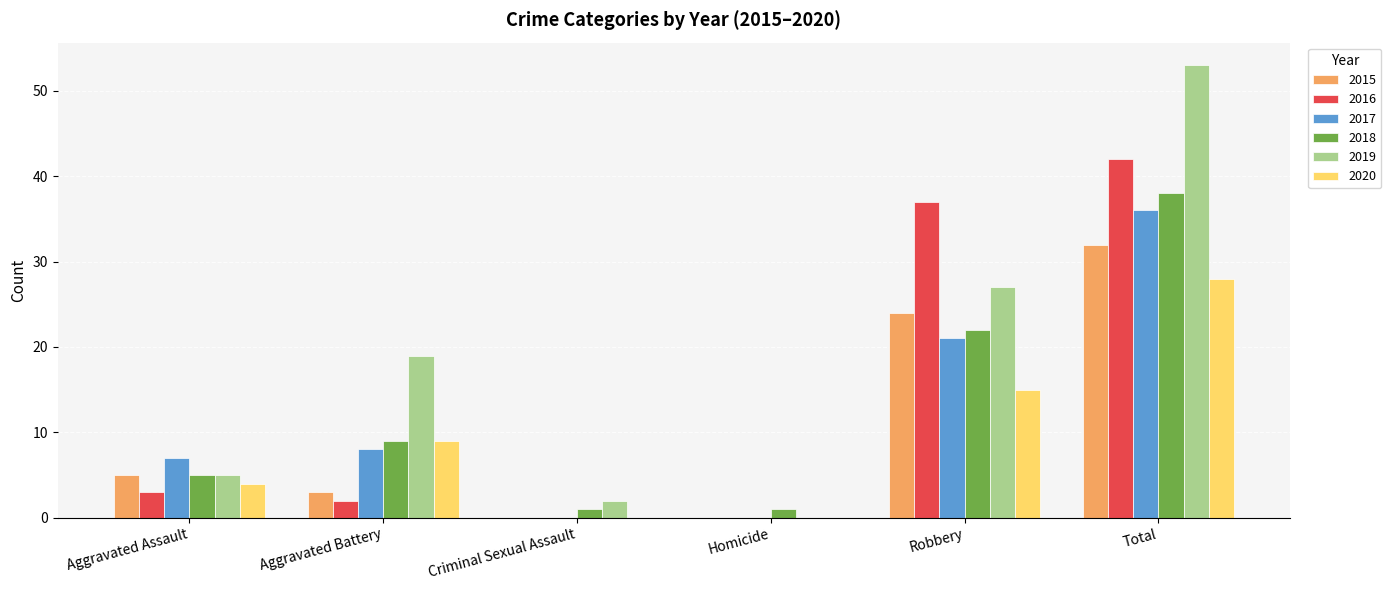

What is the highest value of the 2016 series?

42